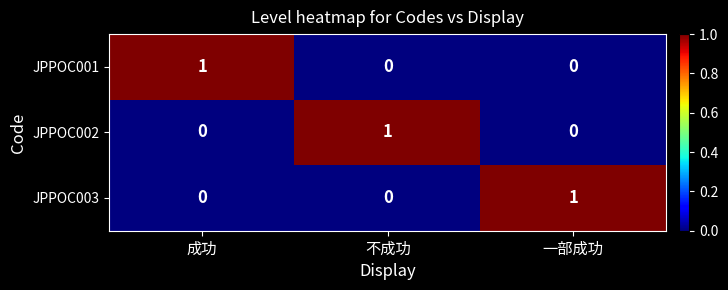

What is the greatest value displayed?

1